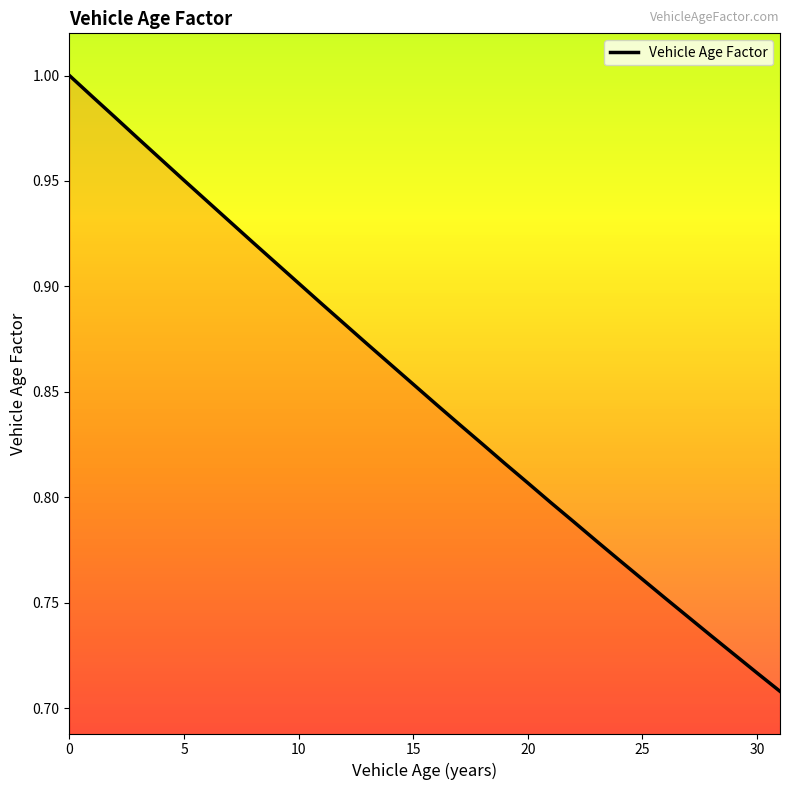

Does the chart display data point markers on the line(s)?

No